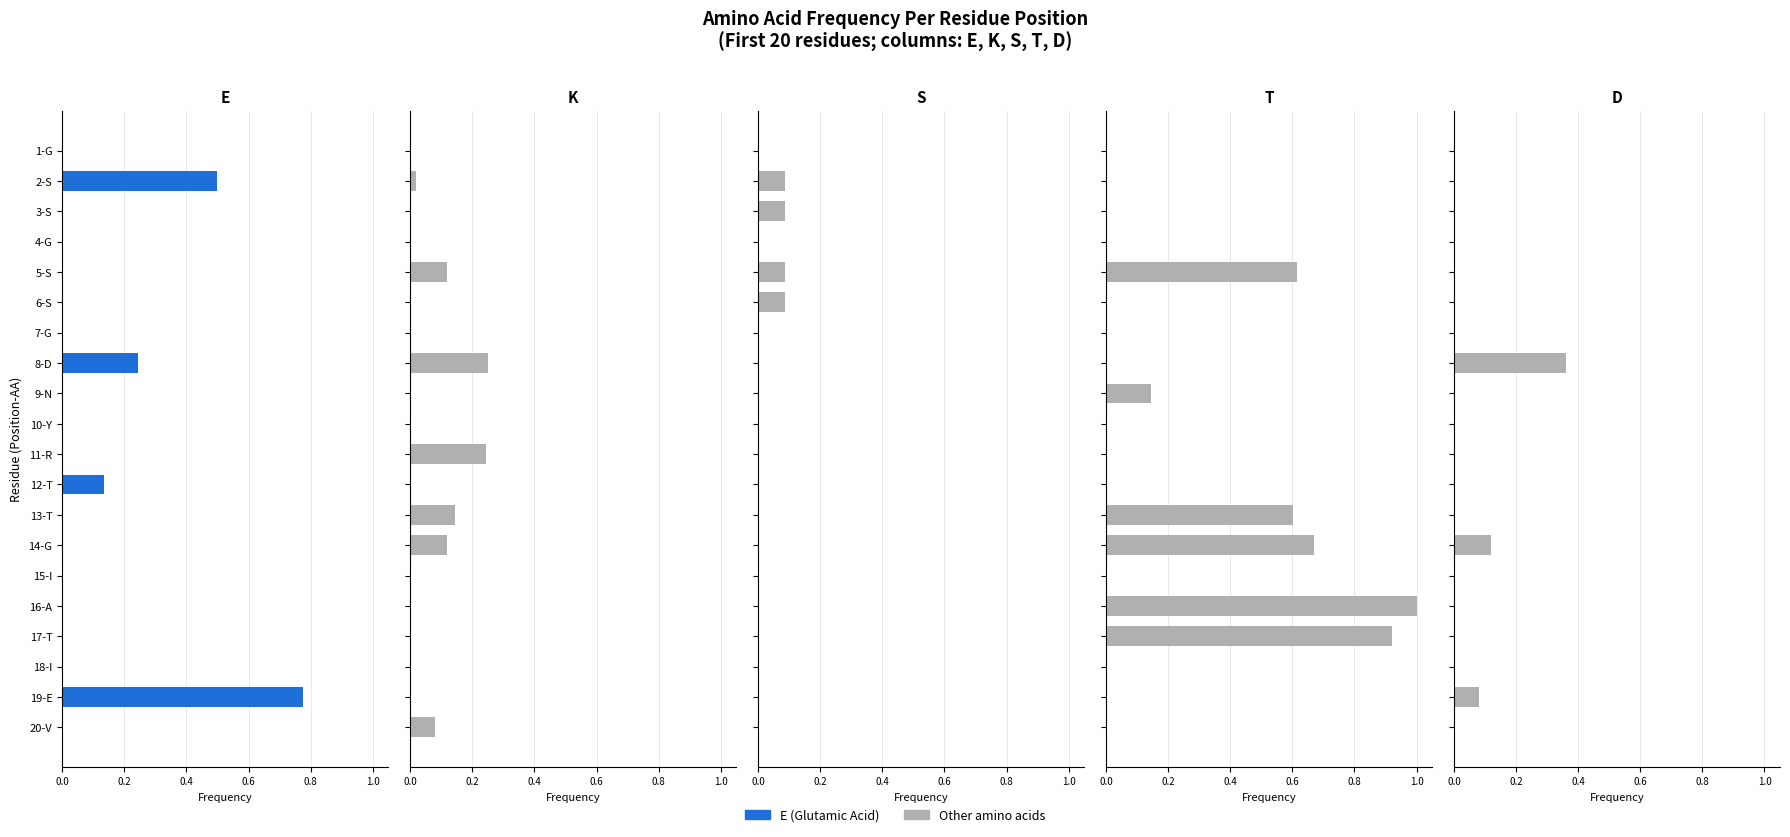

Is the value of E at 10-Y greater than the value of T at 2-S?

No